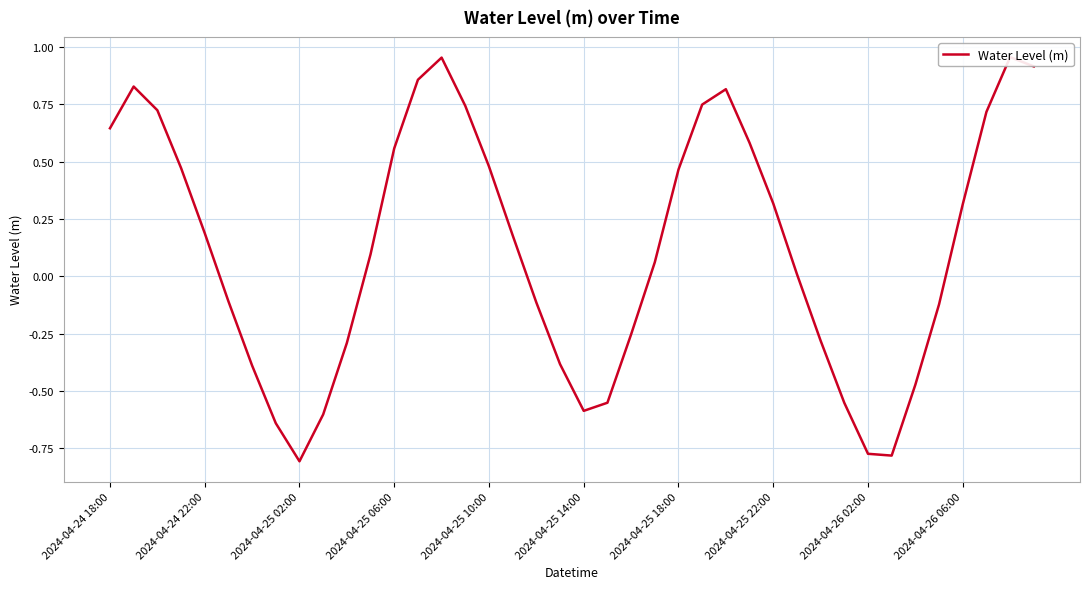

What is the value of the 29th point from the left?

0.3